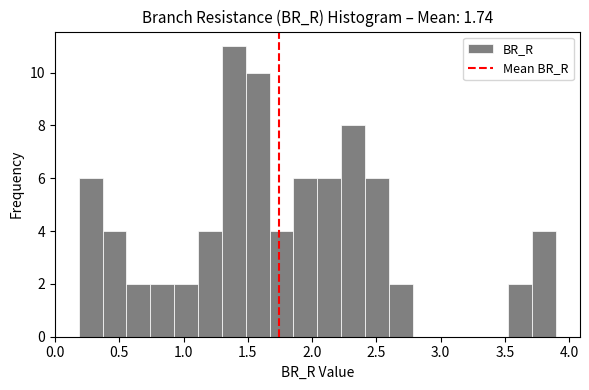

Around what value on the x-axis is the tallest bar? Give the approximate position of its centre, as read against the axis.

1.40